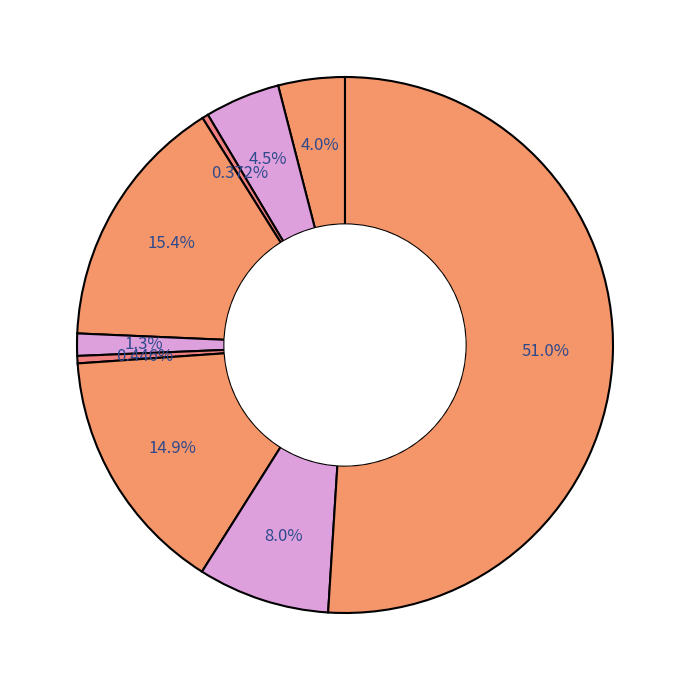

Does any single category account for the majority?

Yes